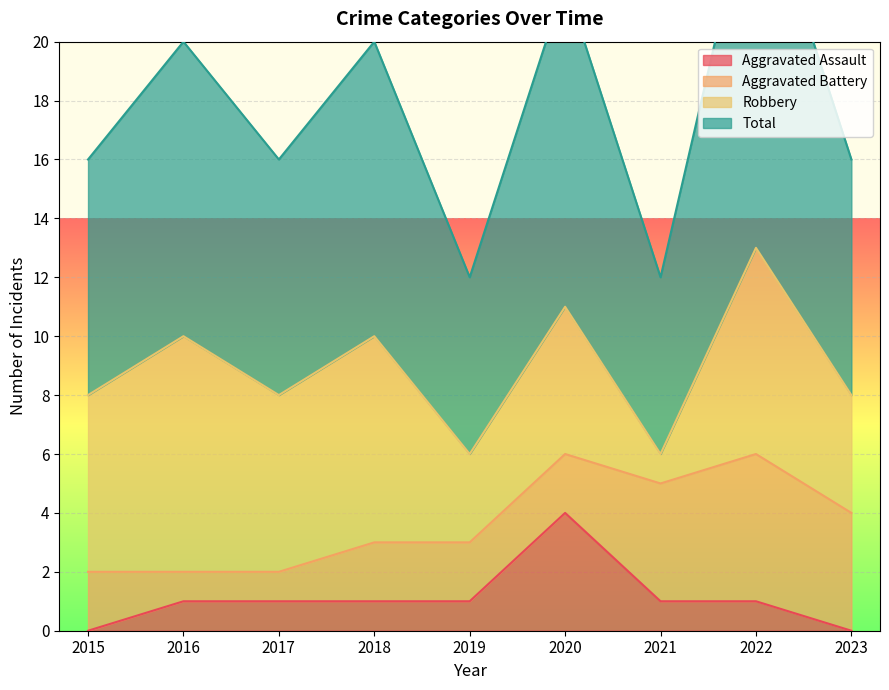

Is it true that Aggravated Assault equals 1 at 2019?

True